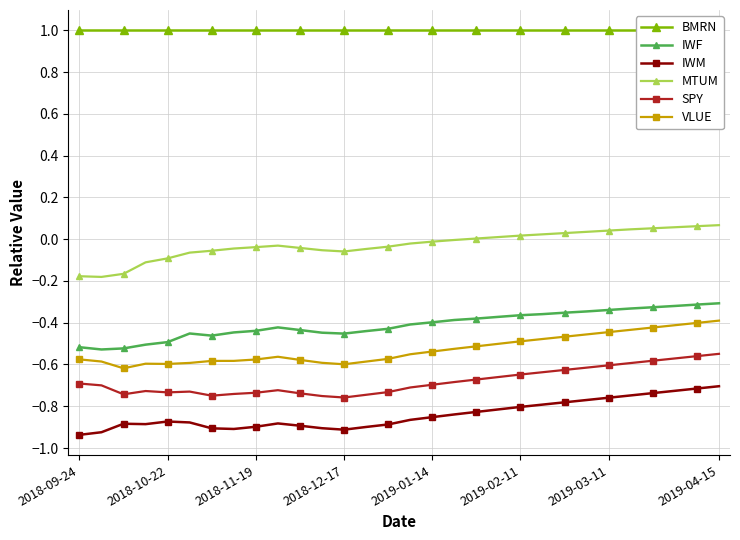

The value of VLUE at 2018-12-17 is -0.6. True or false?

True